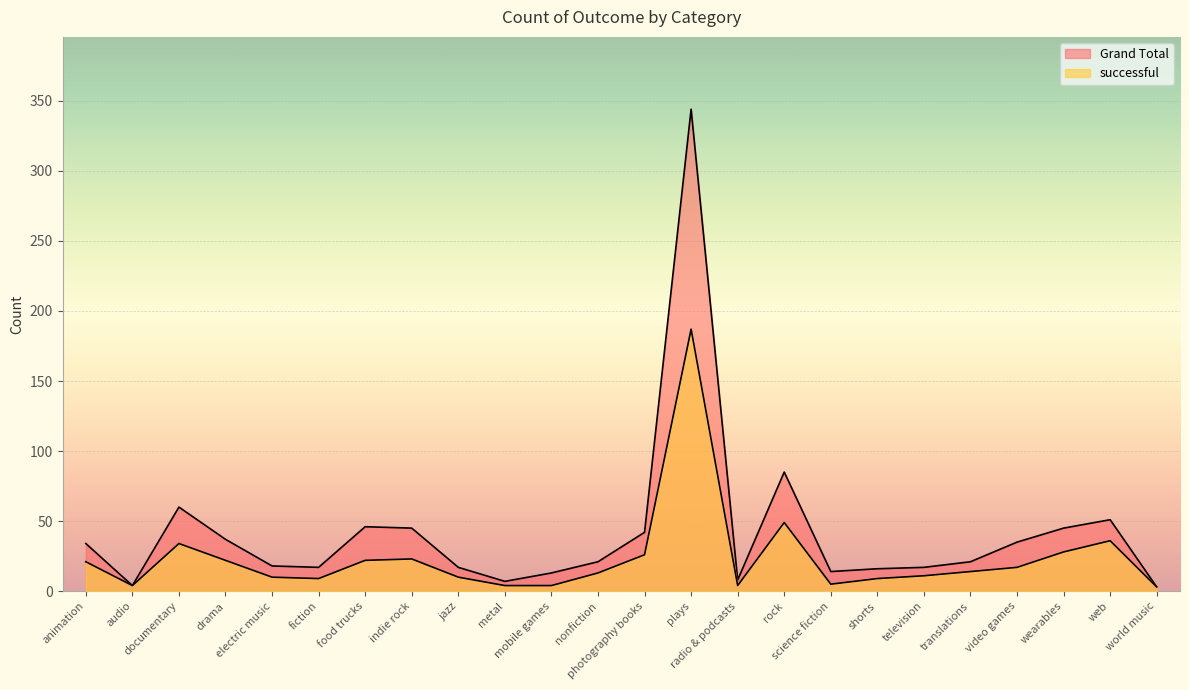

True or false: successful has a value of 5 at world music.

False